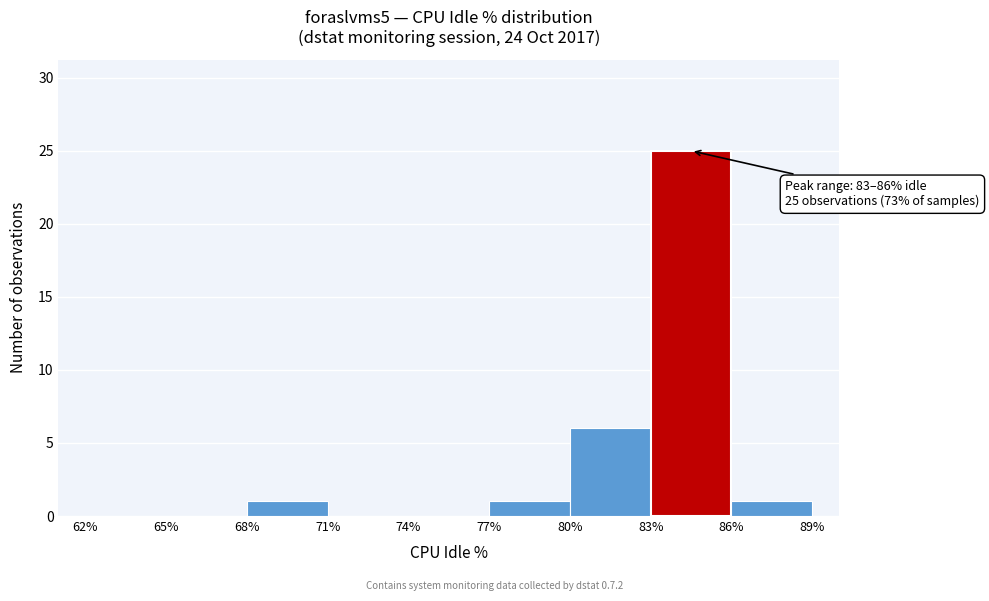

Over which range of the x-axis is the bar tallest?

83% to 86%